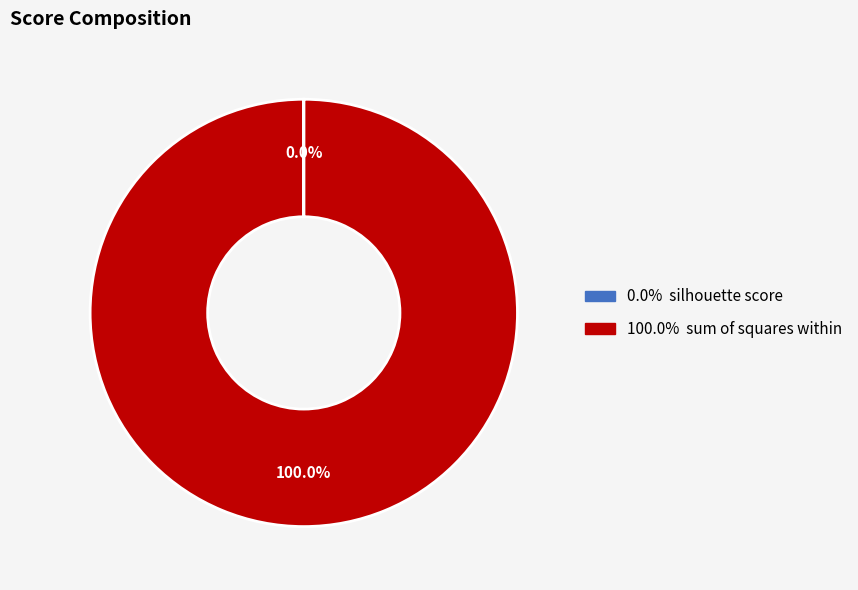

Is there any slice that represents more than half of the pie?

Yes